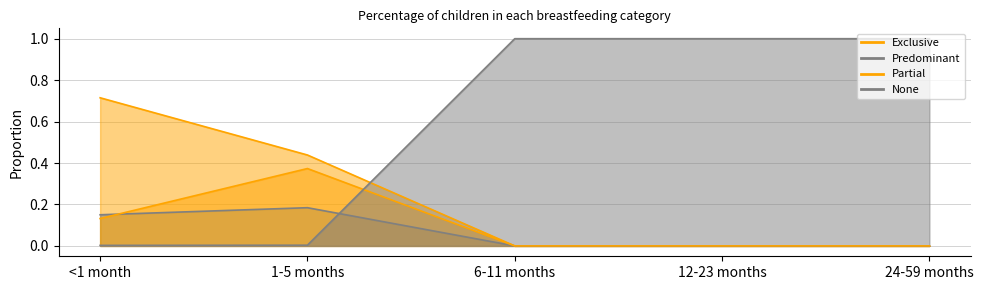

At which category is the sum across all series the highest?

<1 month